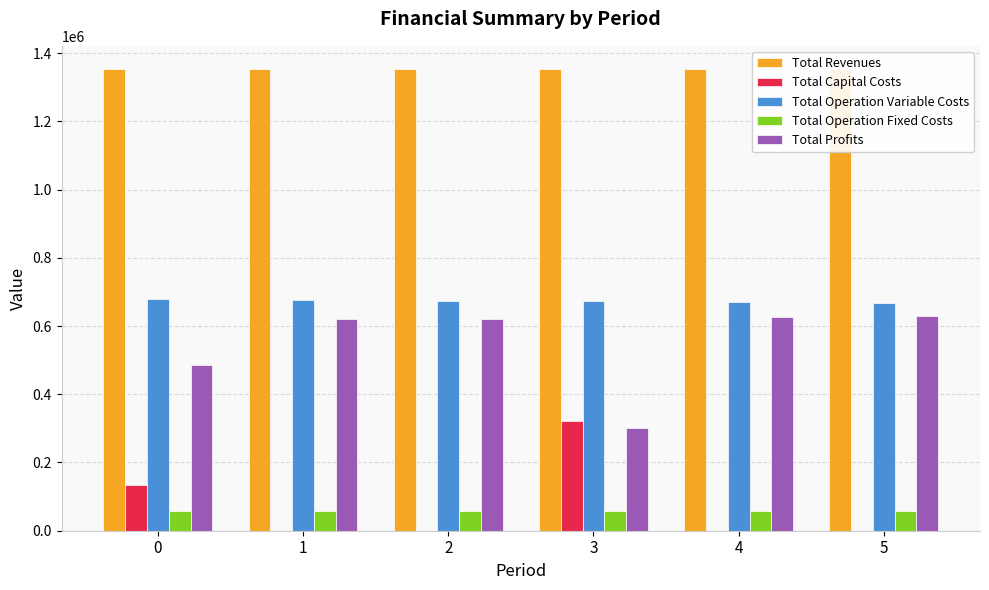

What is the maximum value shown in the chart?

1353756.8